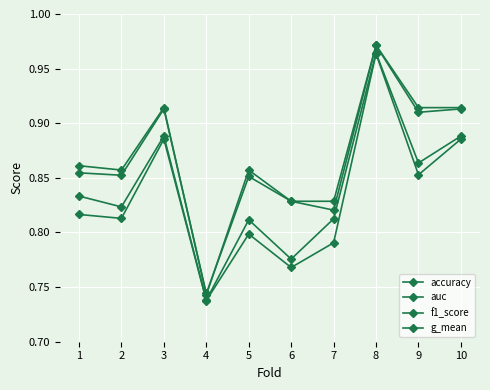

True or false: g_mean has a value of 0.8 at 1.

True